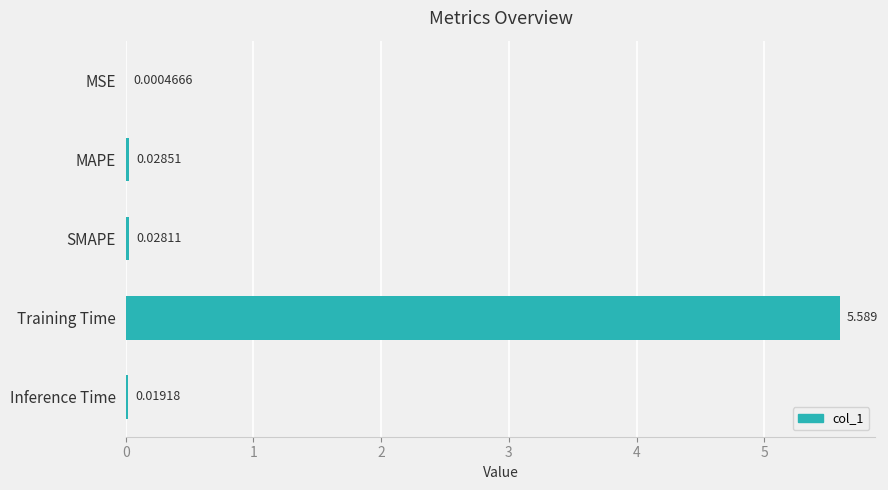

Count the number of data series in this chart.

1